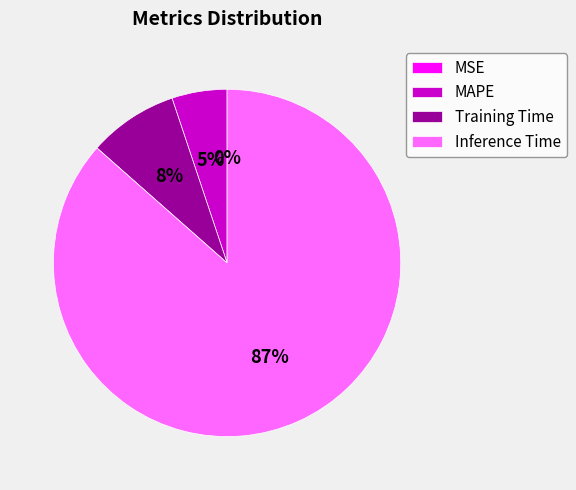

What is the largest slice in the pie chart?

Inference Time